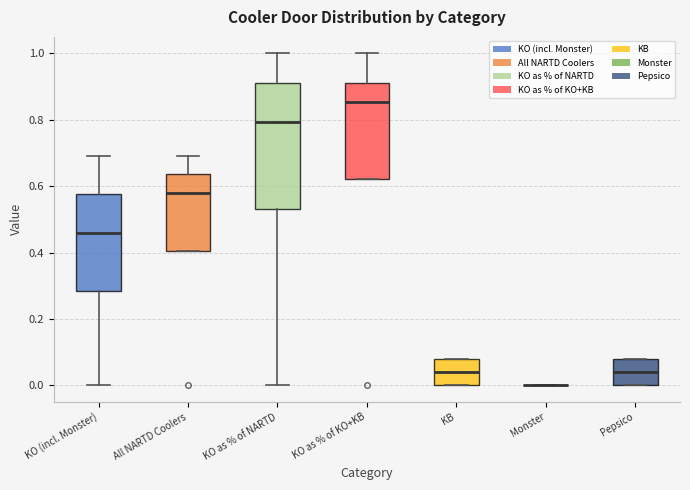

Where does the median line of the box for KO as % of KO+KB sit on the y-axis? The values are not printed on the chart, so give them approximately, as read against the axis.

0.86